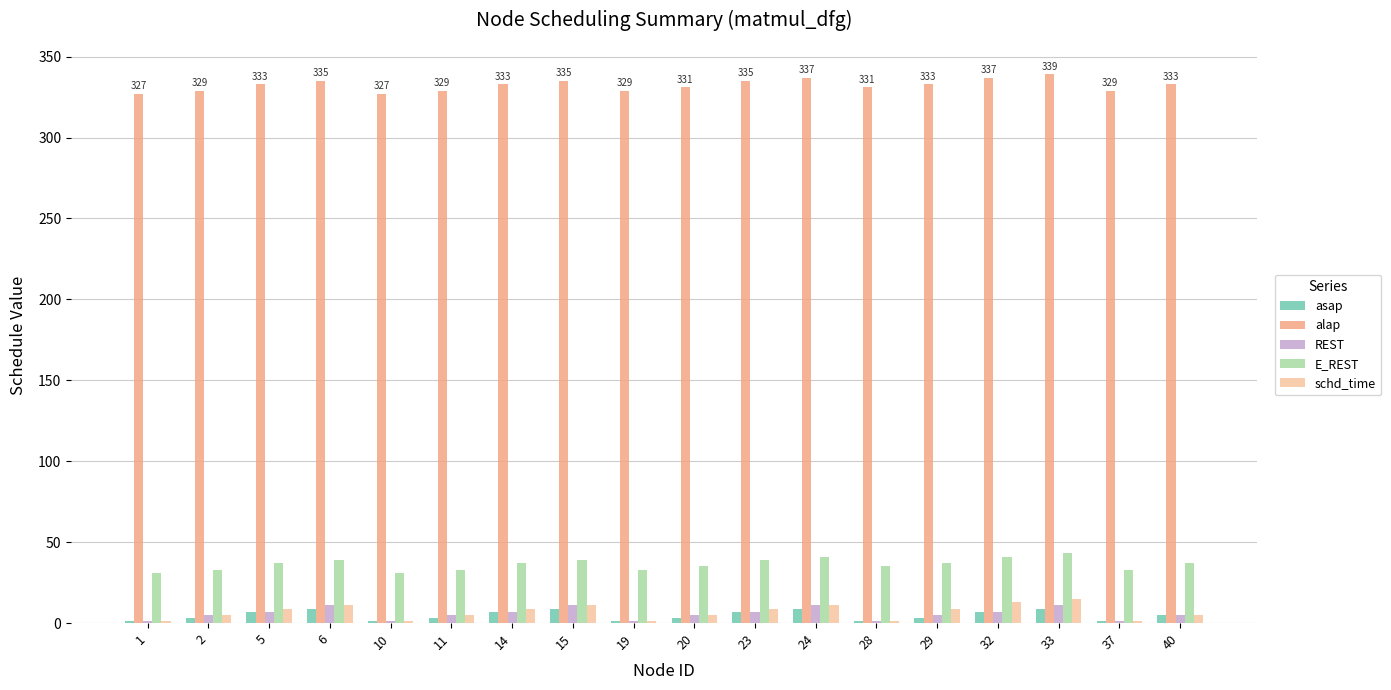

How many groups of bars are there?

18